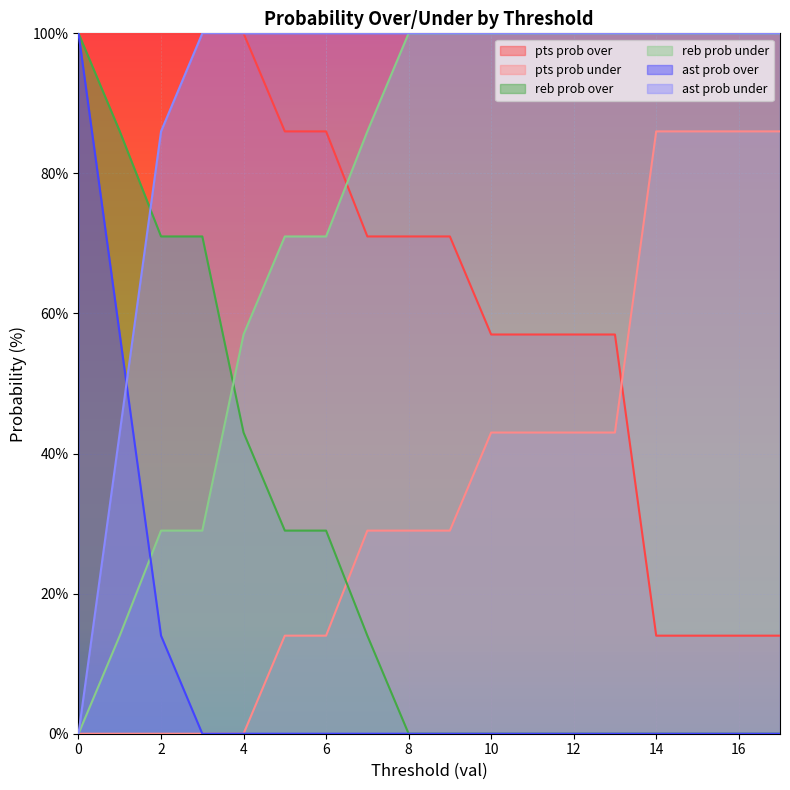

Rank the series by their maximum value, from highest to lowest.

pts prob over, reb prob over, reb prob under, ast prob over, ast prob under, pts prob under